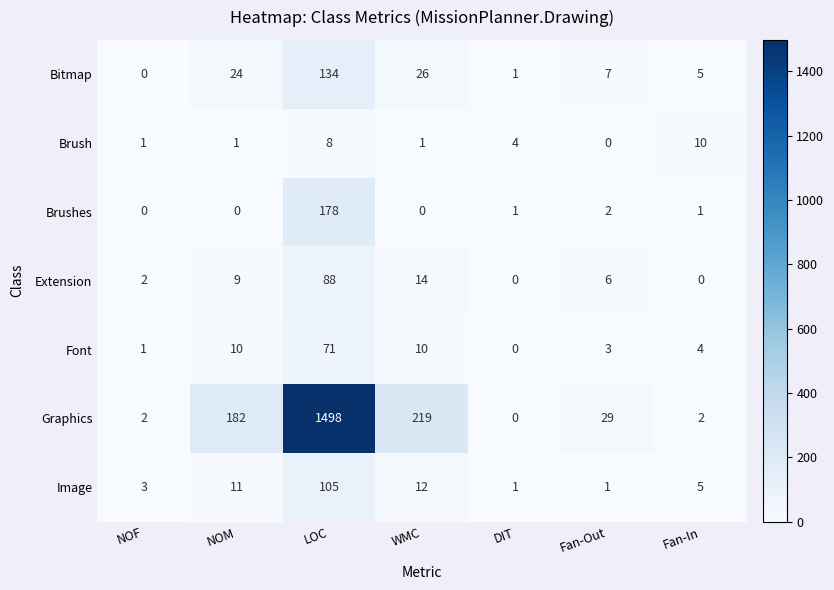

The value of Font at NOM is 10. True or false?

True